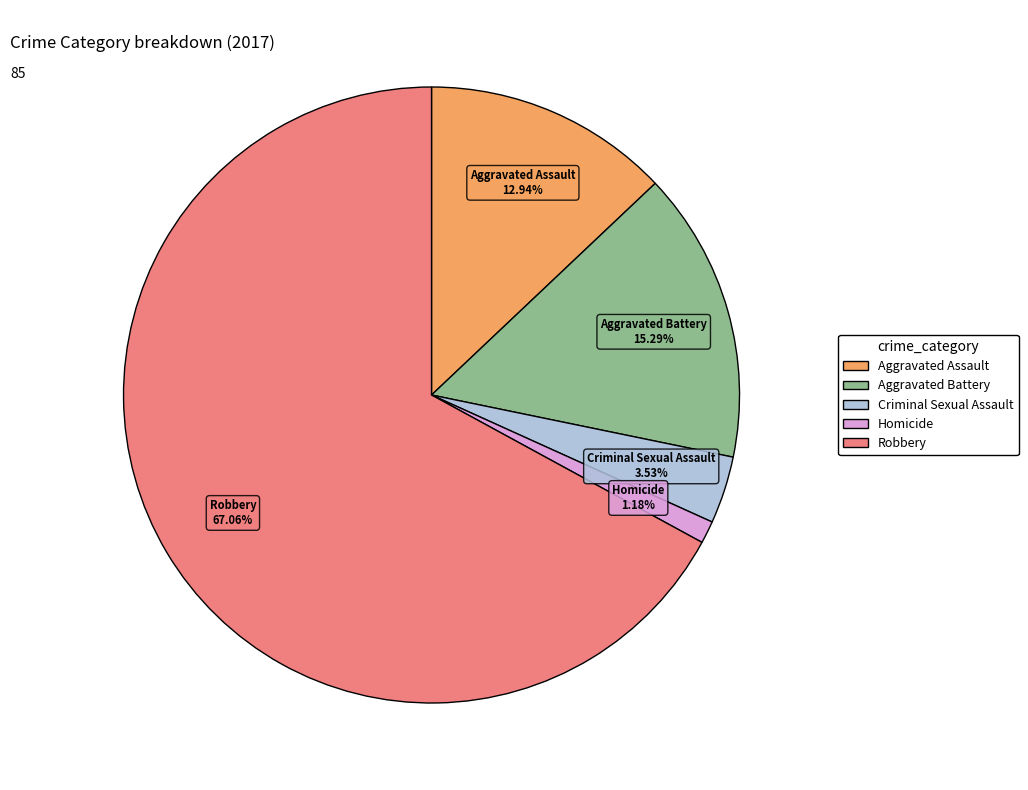

To the nearest percent, what portion does Aggravated Assault represent?

13%